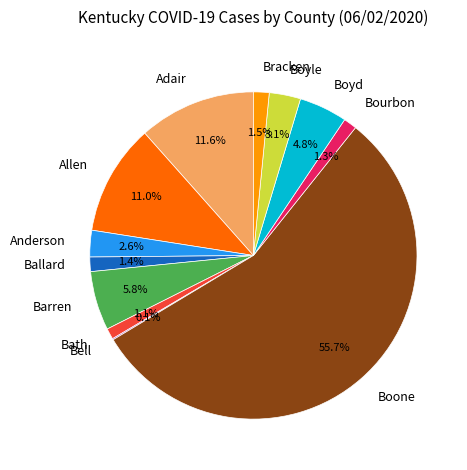

Is the sum of Adair and Bourbon greater than half?

No